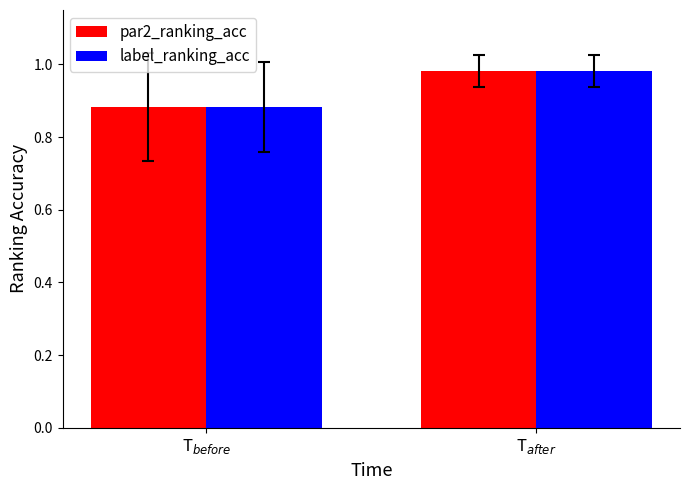

What is the sum of all label_ranking_acc values?

1.9